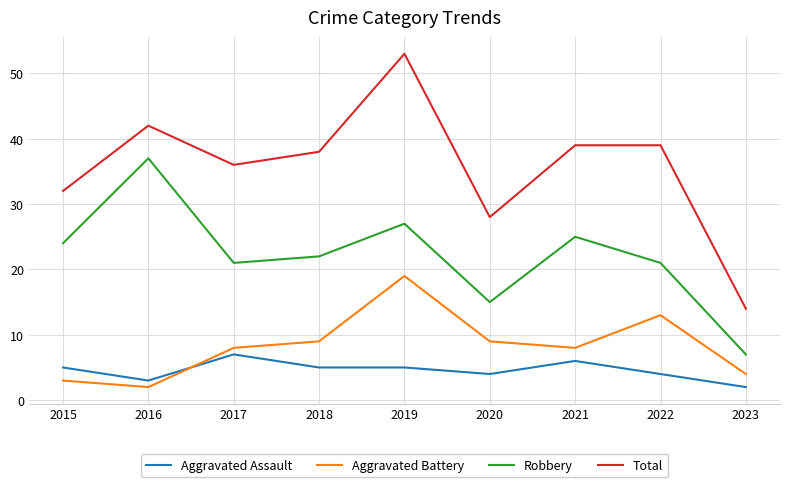

Is this an area chart (filled region under the line)?

No